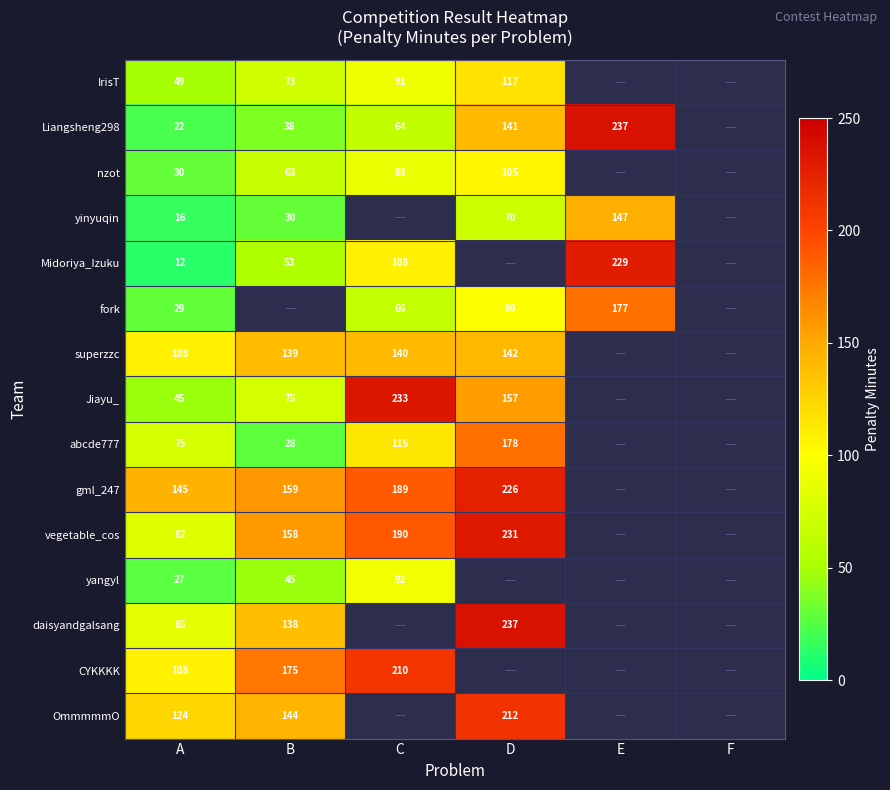

What is the difference between the highest and lowest values at A?

133